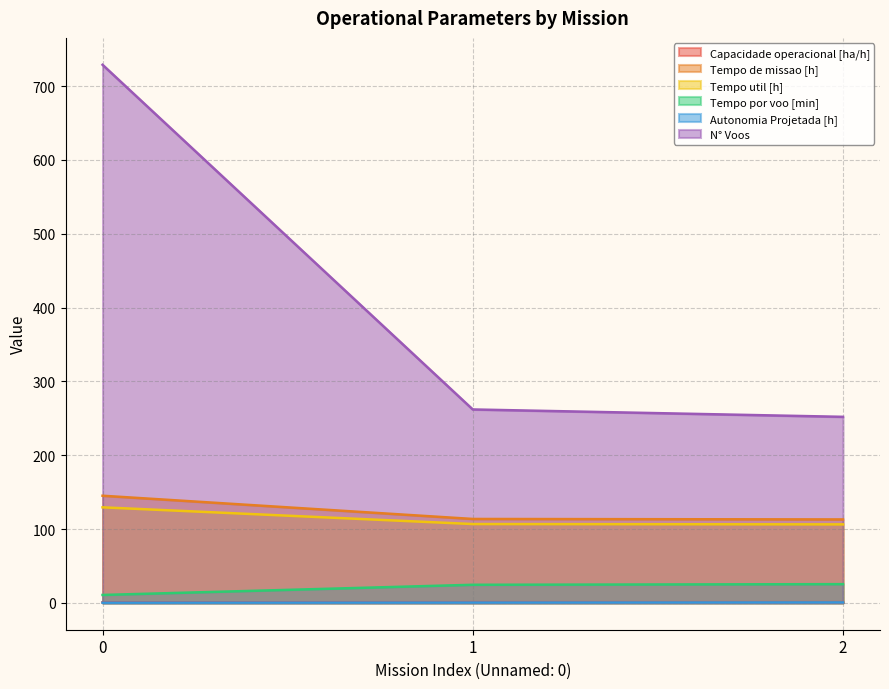

What is the average value of the Tempo util [h] series?

114.1